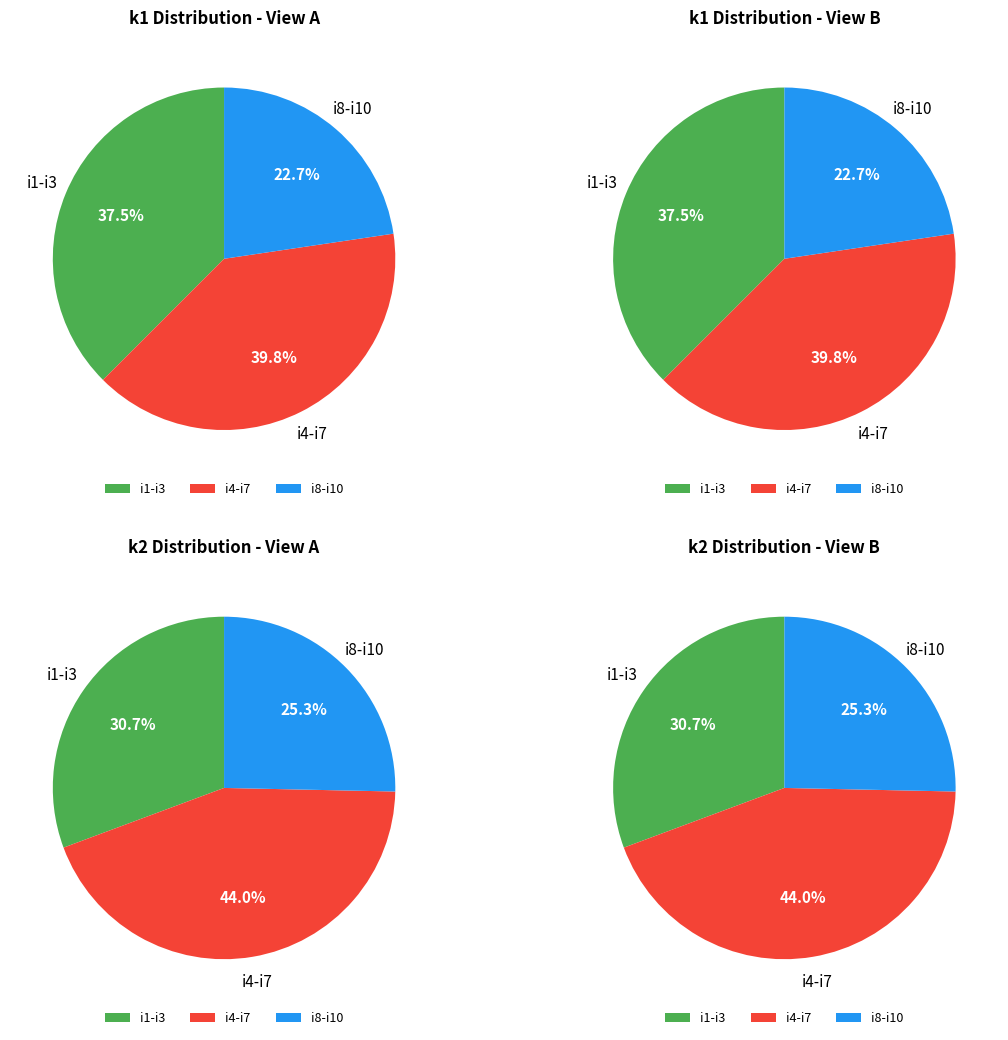

Does any single category account for the majority?

No